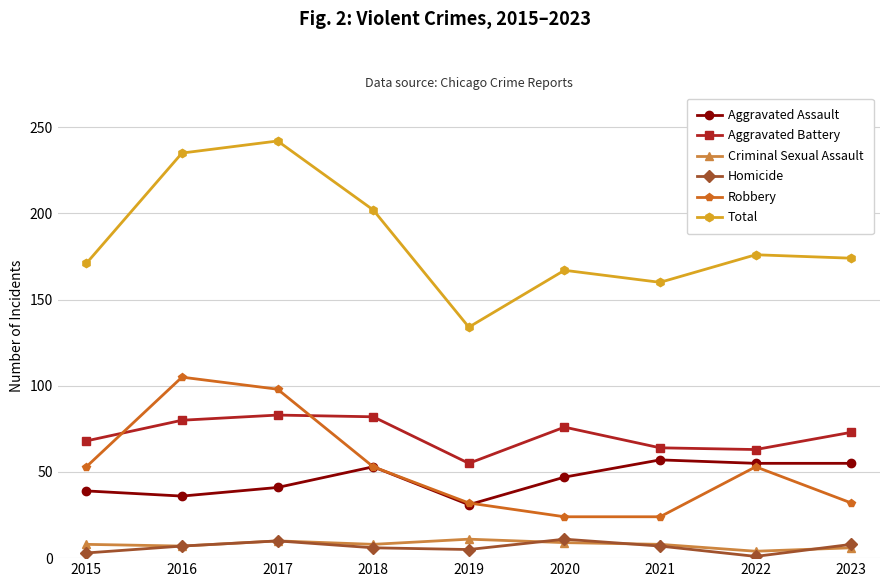

At which category does Robbery reach its first local peak?

2016